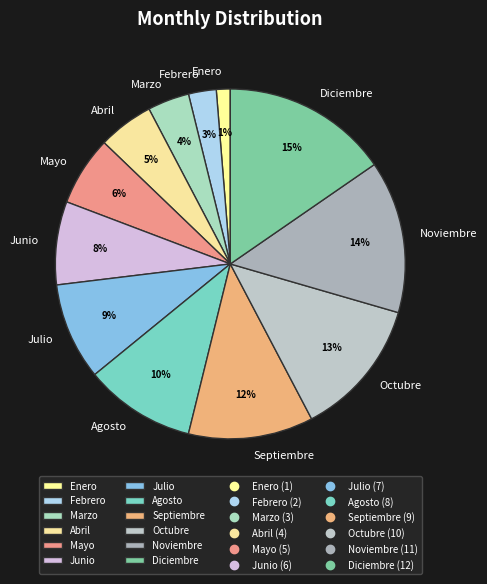

To the nearest percent, what is the difference between the largest and smallest slice percentages?

14%